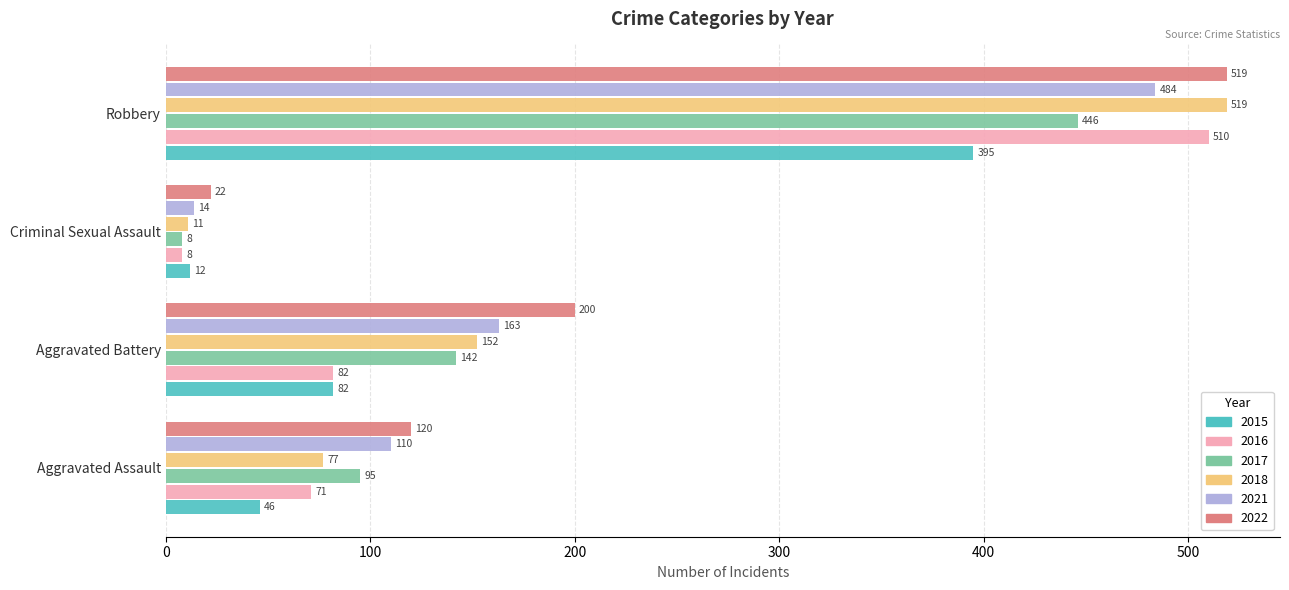

At which category is the sum across all series the highest?

Robbery